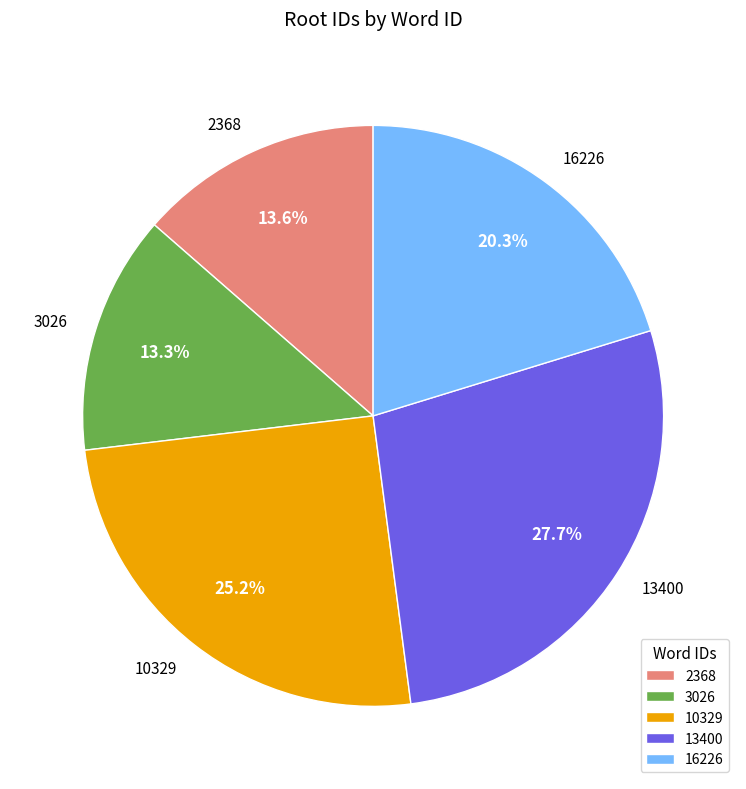

Which slice is the largest?

13400